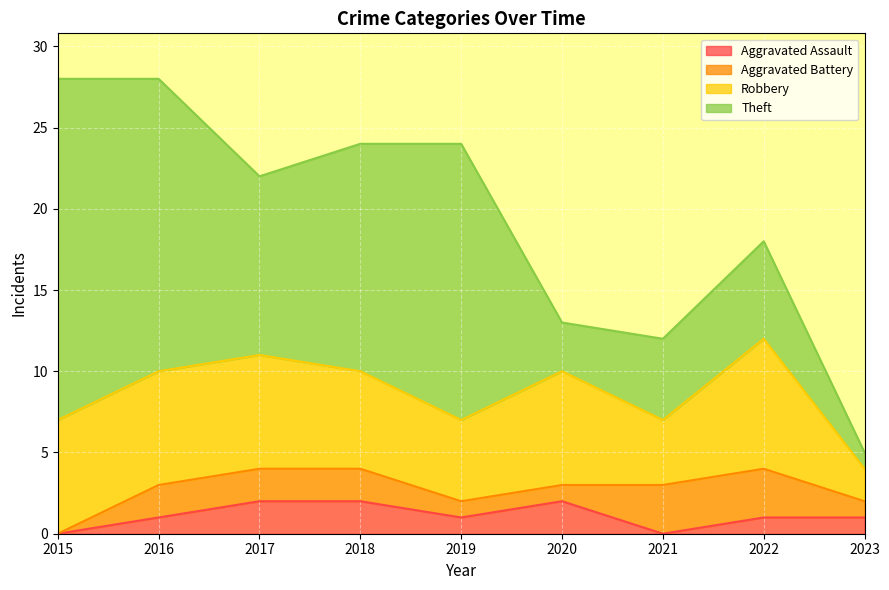

What is the value of the Aggravated Assault point at the 8th from the left?

1